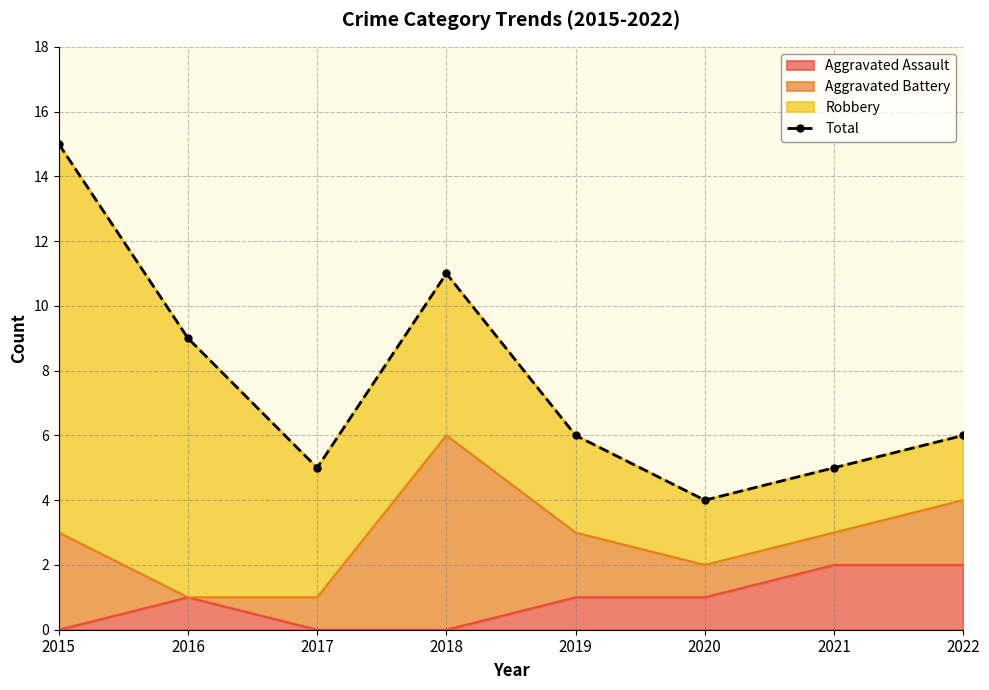

What is the difference between the maximum and minimum values?

11